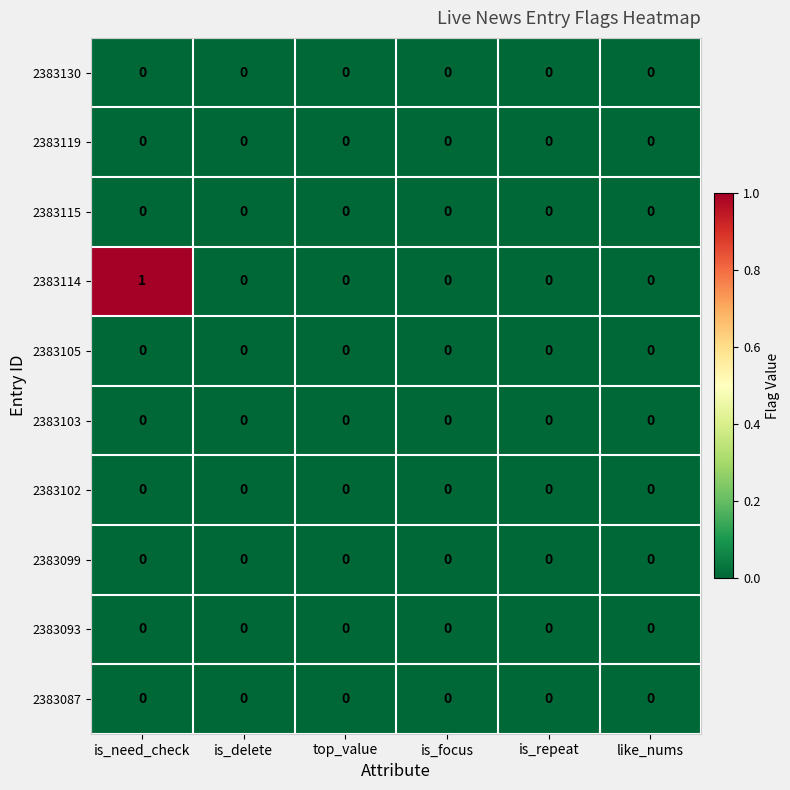

Which series has the widest spread of values?

2383114